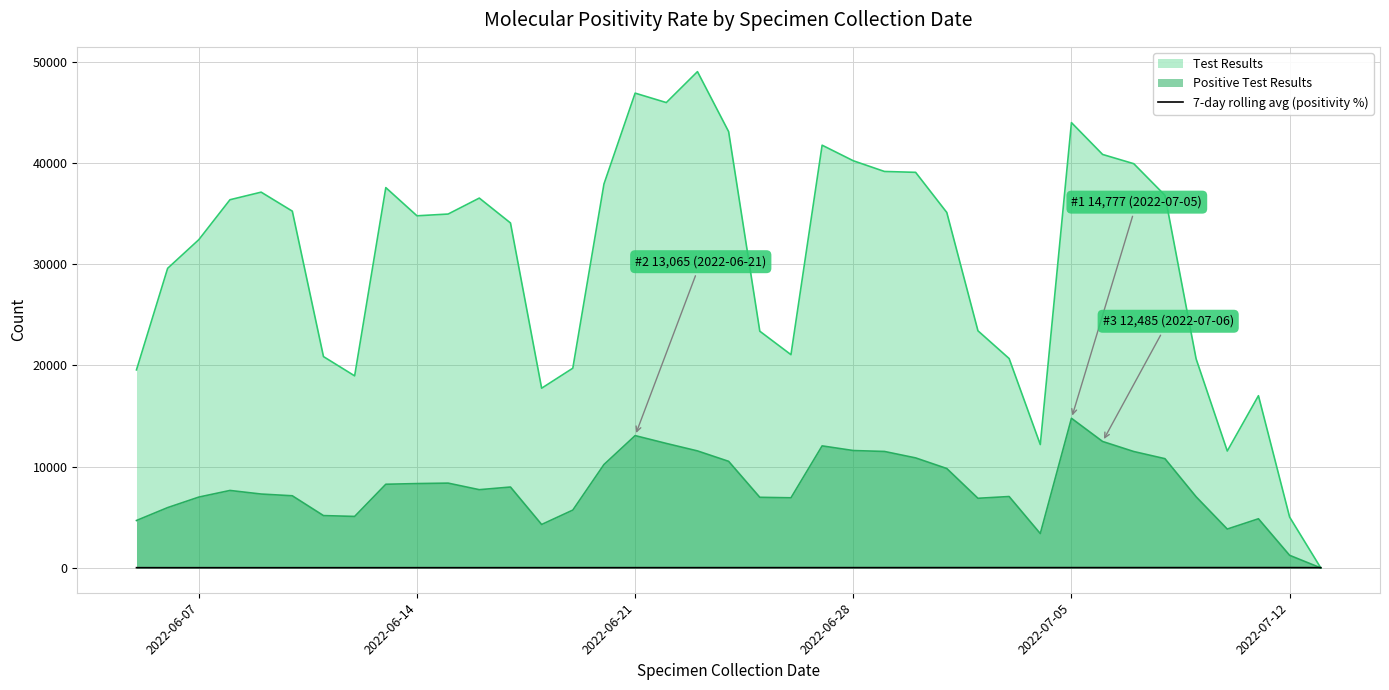

Does the chart have visible grid lines?

Yes